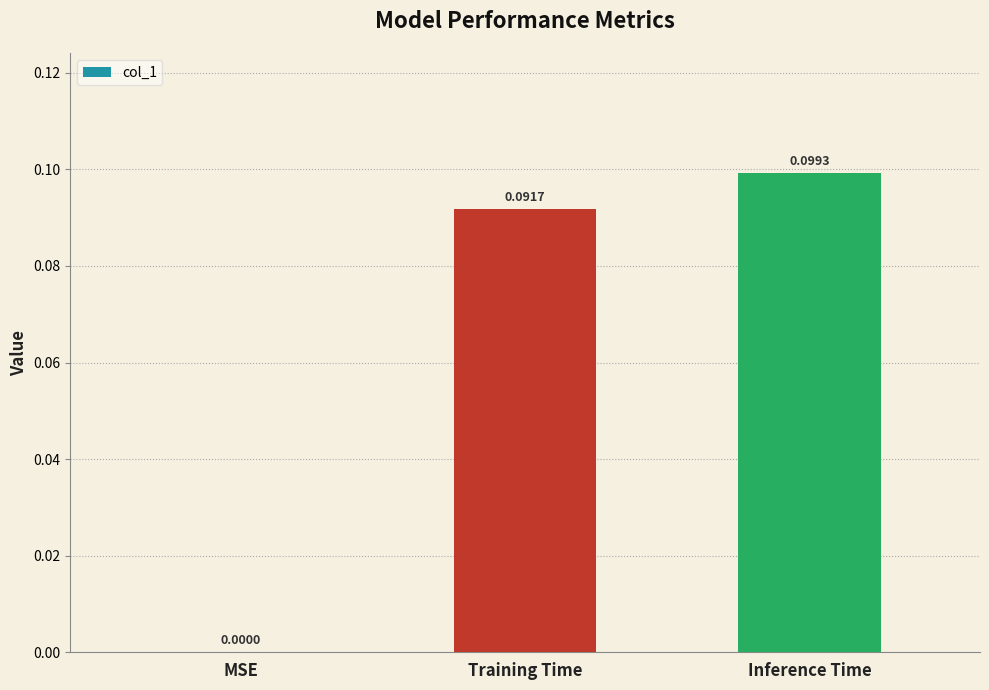

At which label is the value closest to 0?

MSE